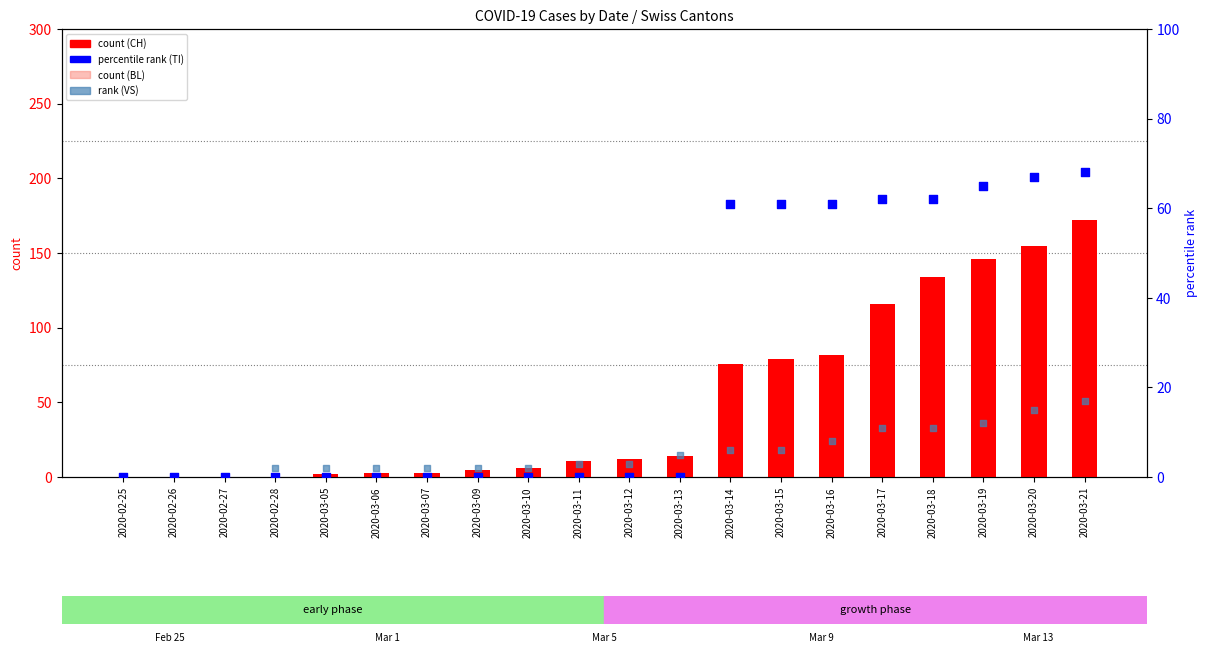

Is the value of percentile rank (TI) at 2020-03-15 greater than the value of count (CH) at 2020-03-17?

No